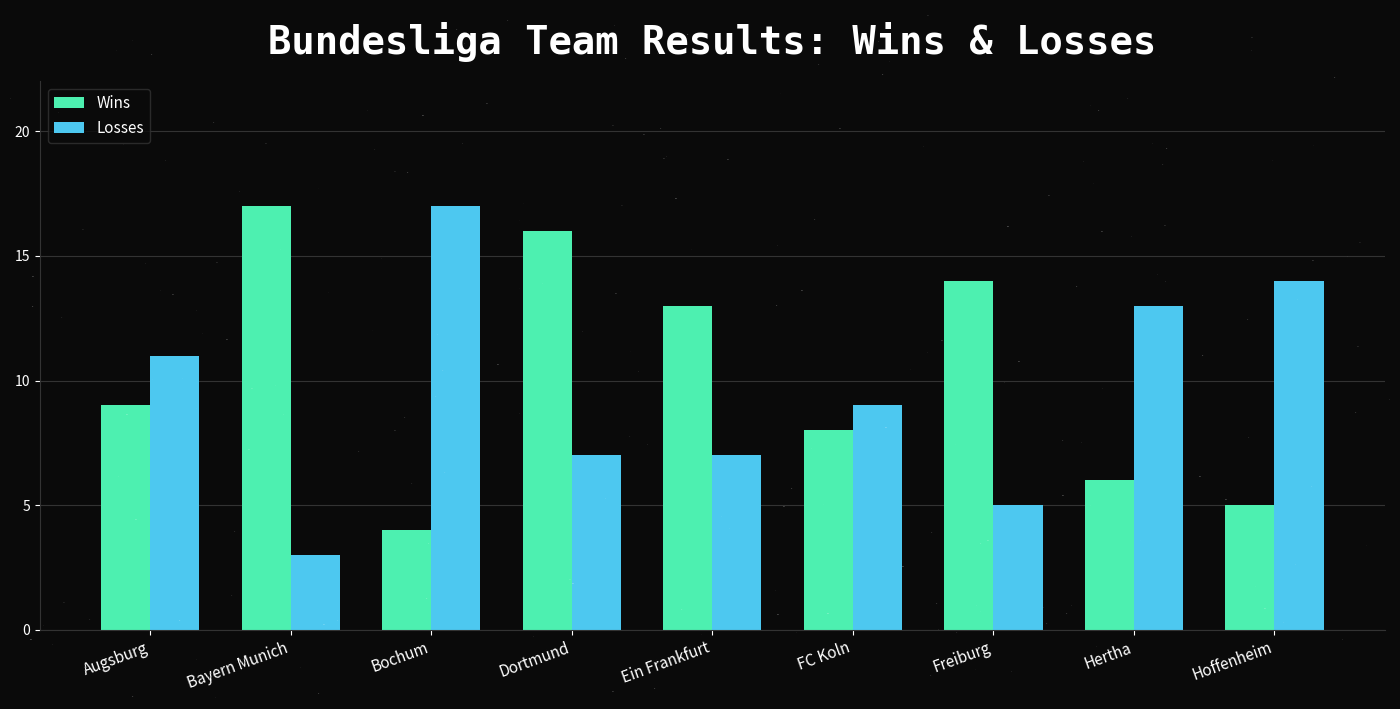

What is the difference between the maximum and second lowest values in the Losses series?

12